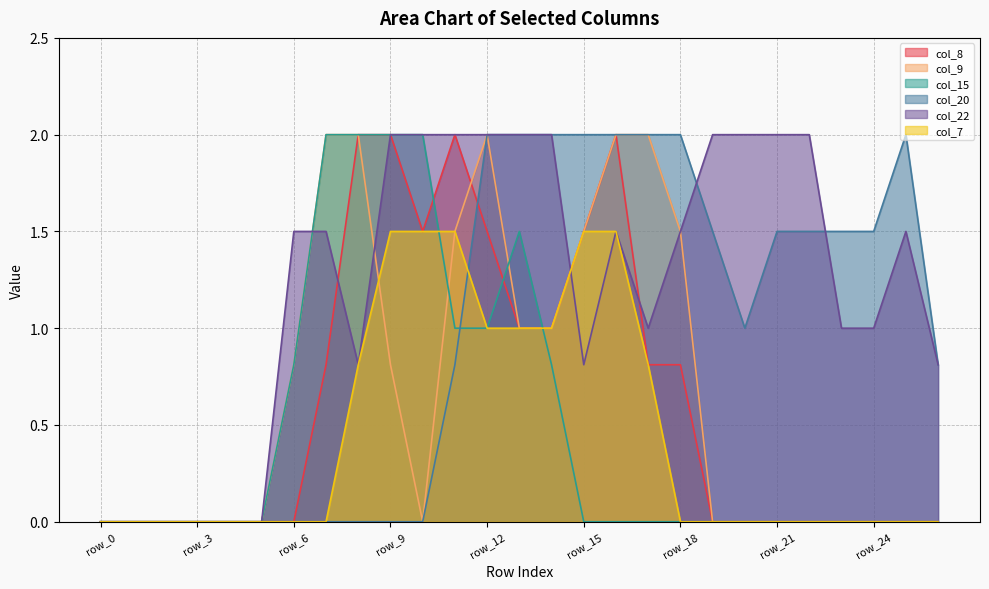

Is it true that col_9 equals 0.8 at row_9?

True